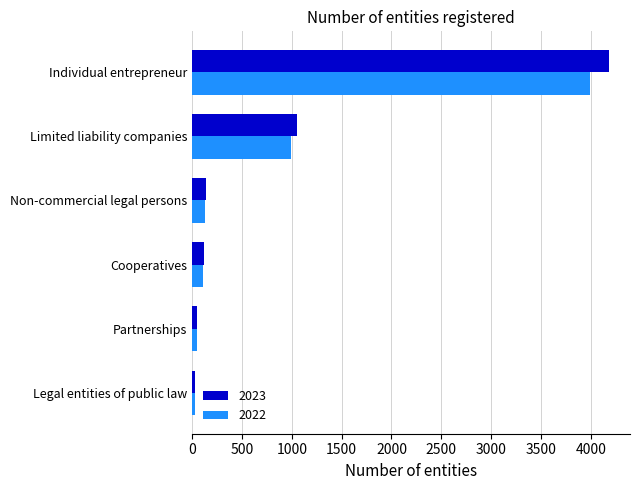

At which category is the sum across all series the highest?

Individual entrepreneur